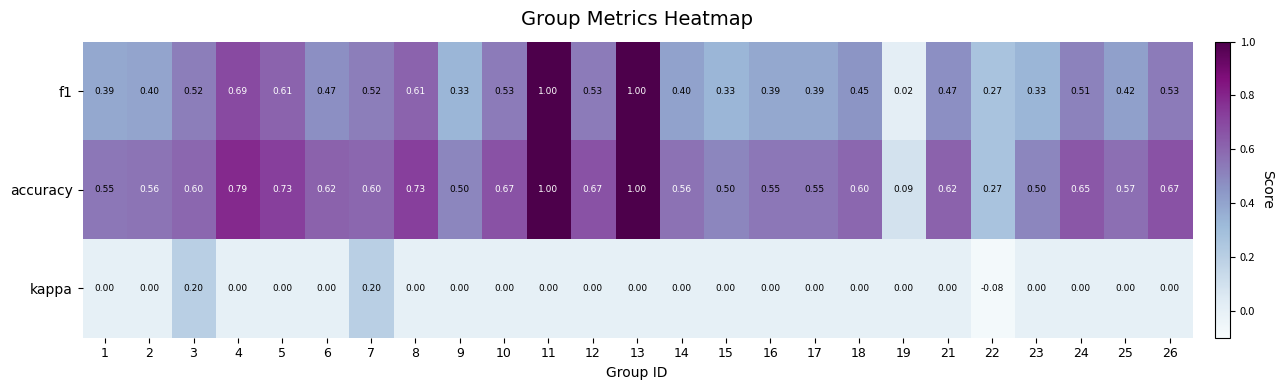

Is the value of f1 at 1 greater than the value of accuracy at 8?

No